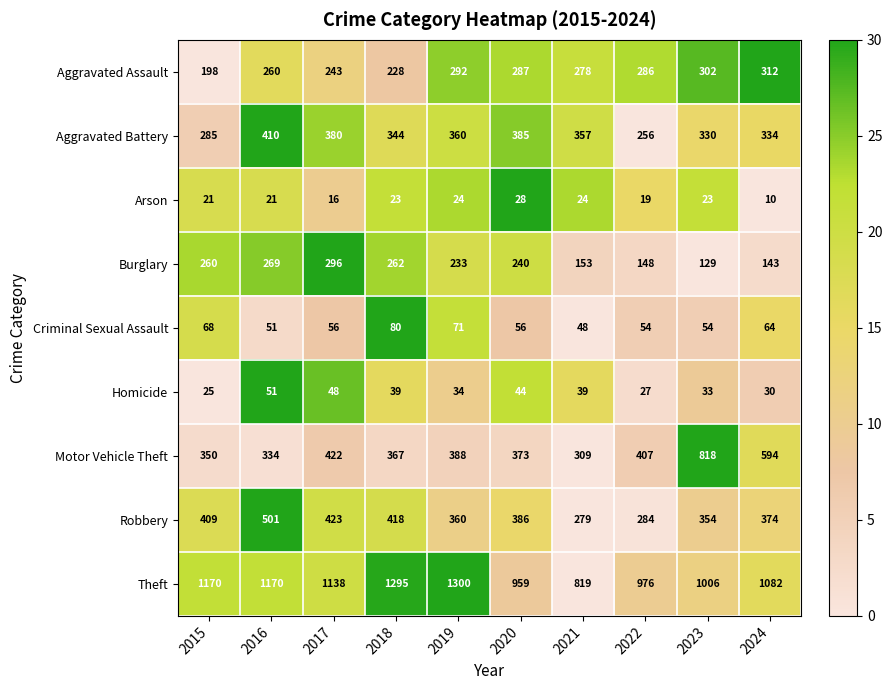

What is the difference between the second highest and minimum values in the Burglary series?

140